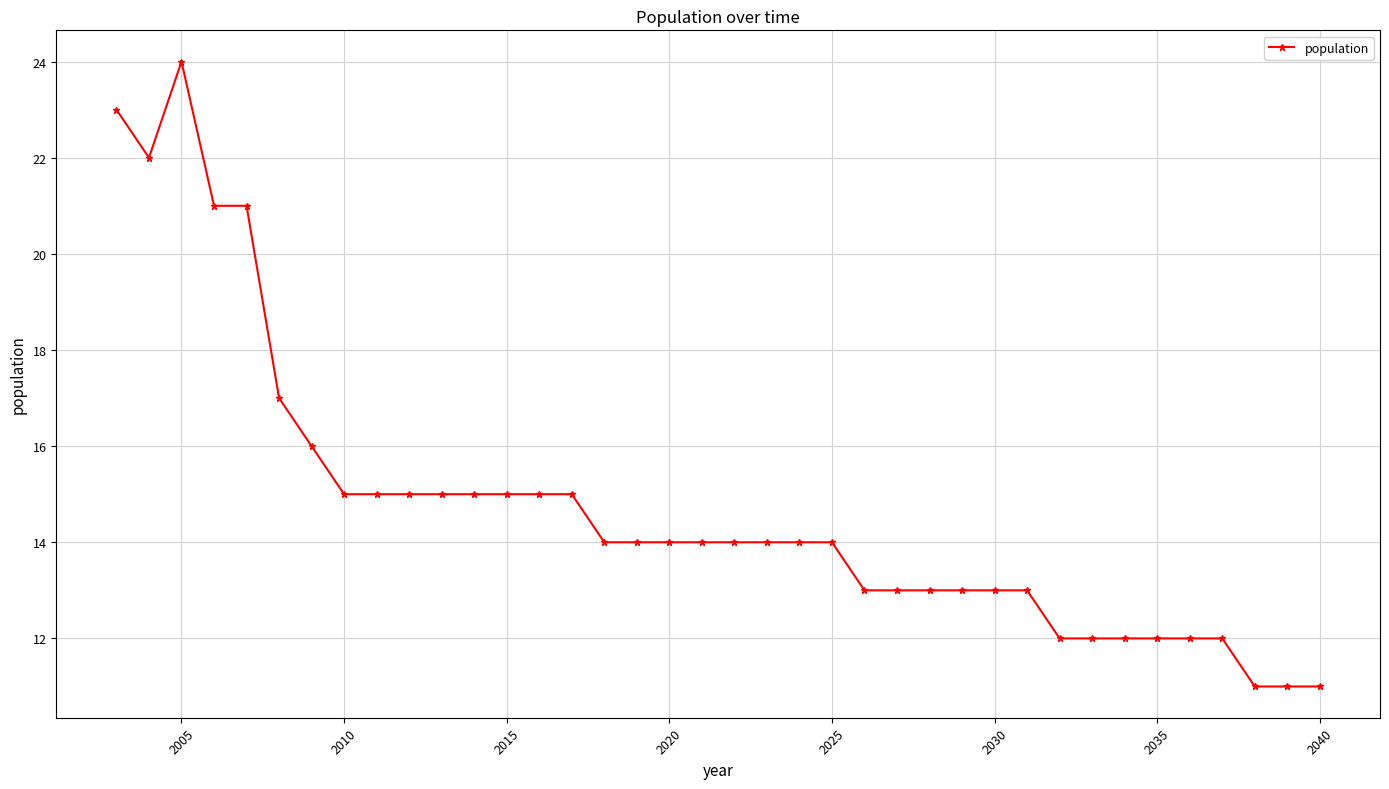

Is this an area chart (filled region under the line)?

No